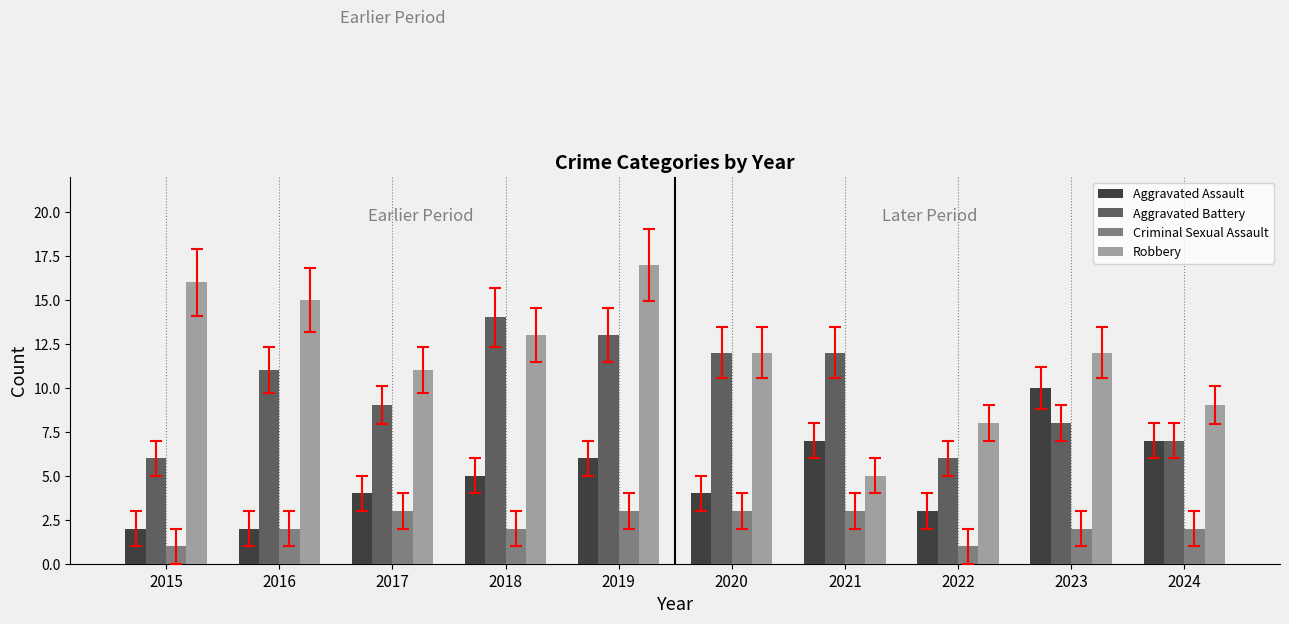

How many bars are there in total?

40